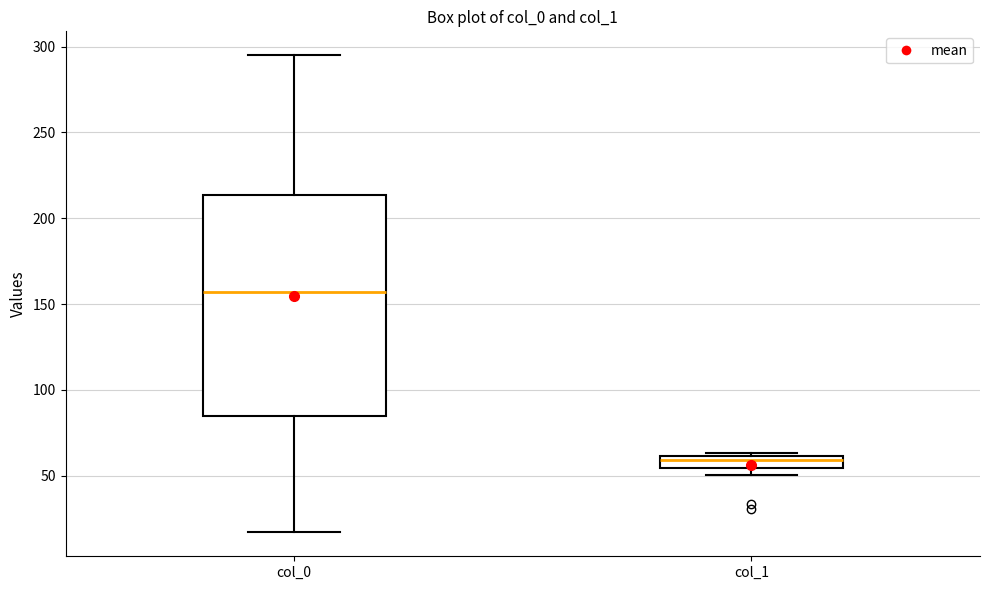

Which box has the lowest median line?

col_1